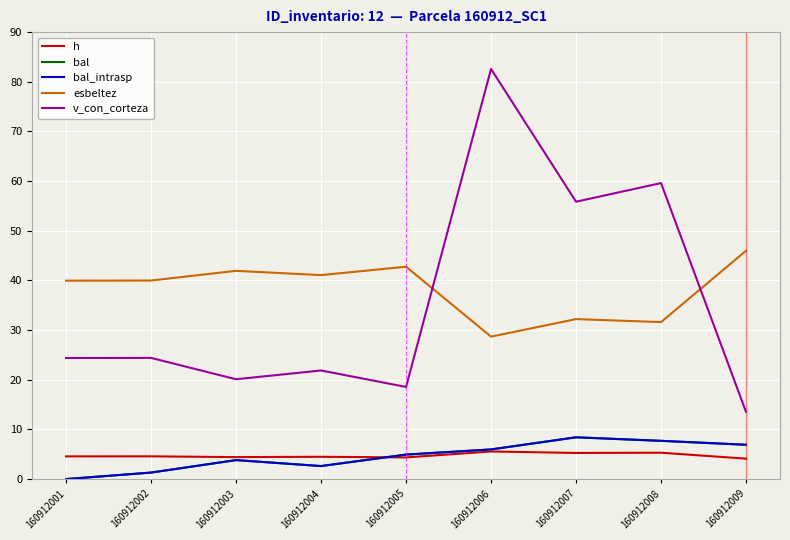

Is this an area chart (filled region under the line)?

No